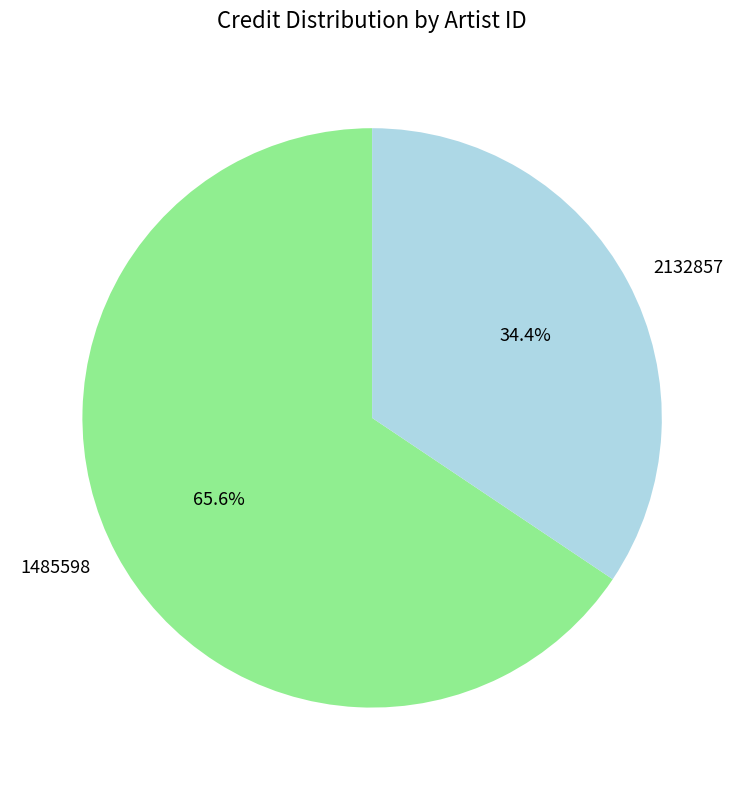

Approximately how many times larger is the value at 1485598 compared to 2132857?

1.9